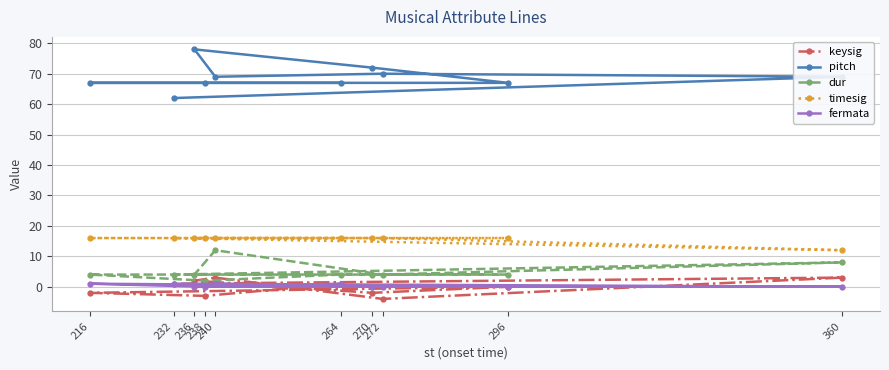

What is the maximum value for timesig?

16